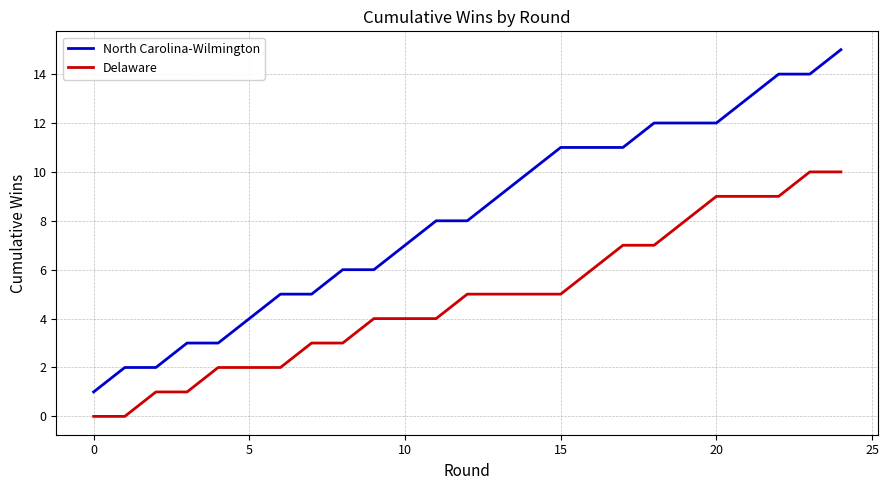

Count the Delaware values in the range 2 to 7.

15